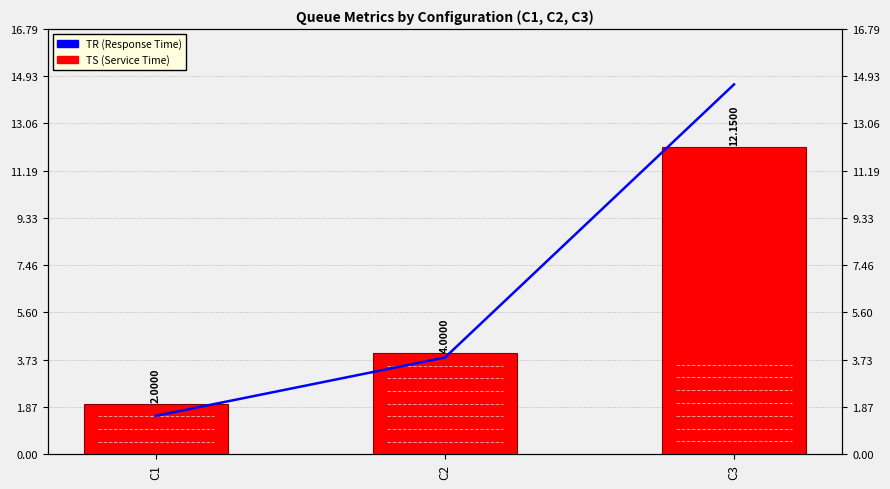

How many data points in TS (Service Time) are less than 4?

1